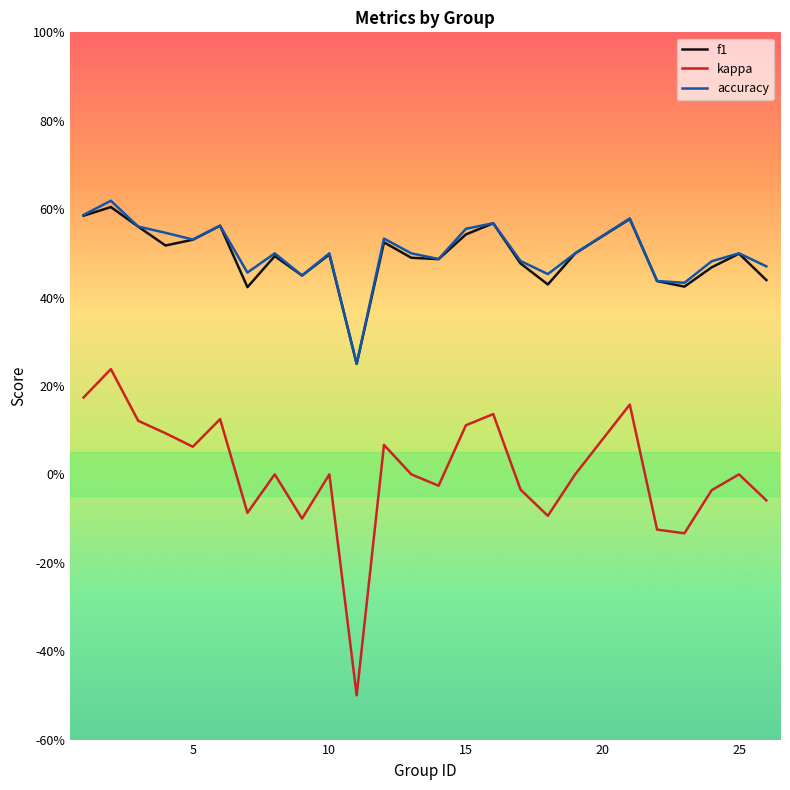

Which series has the largest range (max minus min)?

kappa